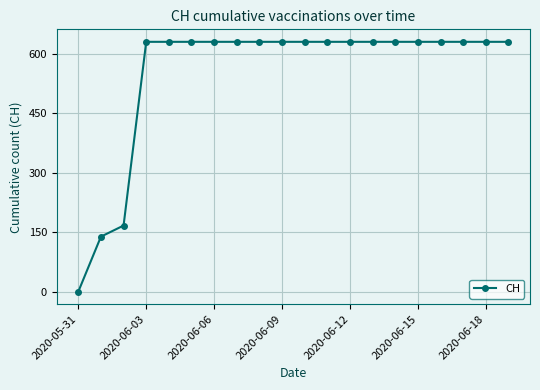

What is the average value?

552